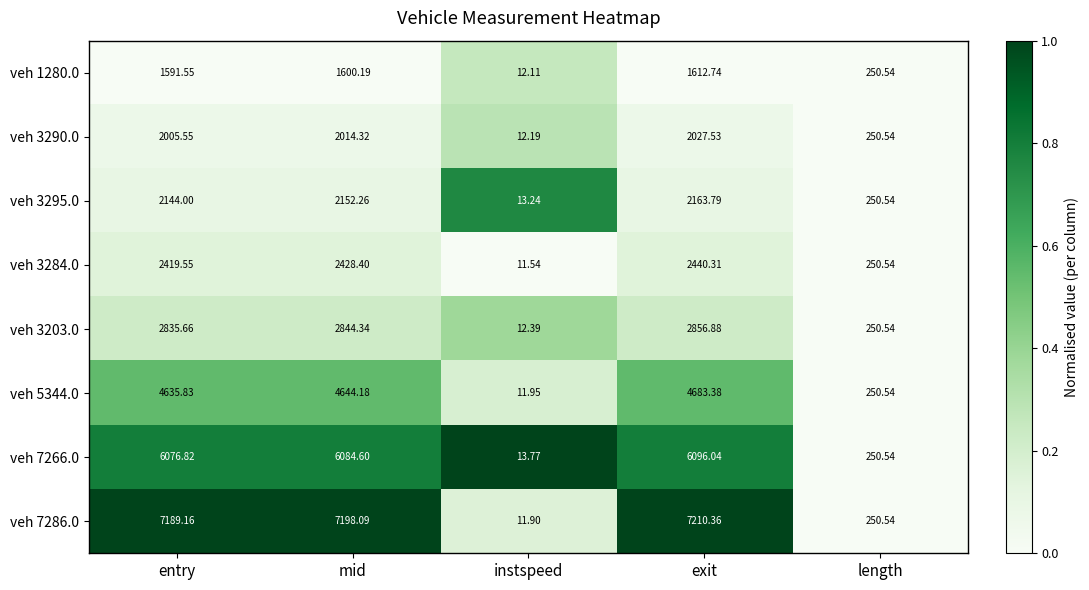

Rank the series at exit from lowest to highest value.

veh 1280.0, veh 3290.0, veh 3295.0, veh 3284.0, veh 3203.0, veh 5344.0, veh 7266.0, veh 7286.0